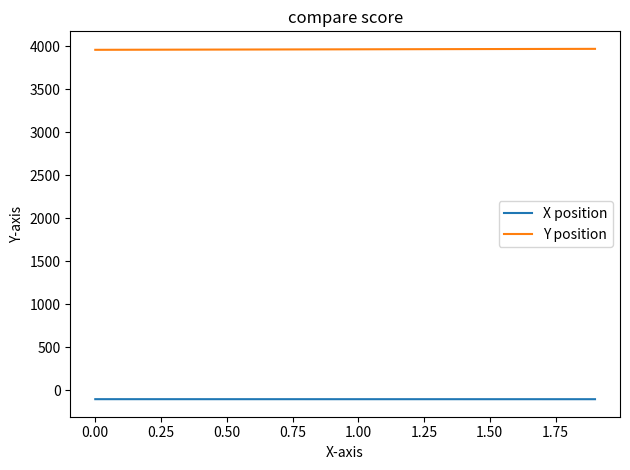

How many categories are shown in the chart?

20